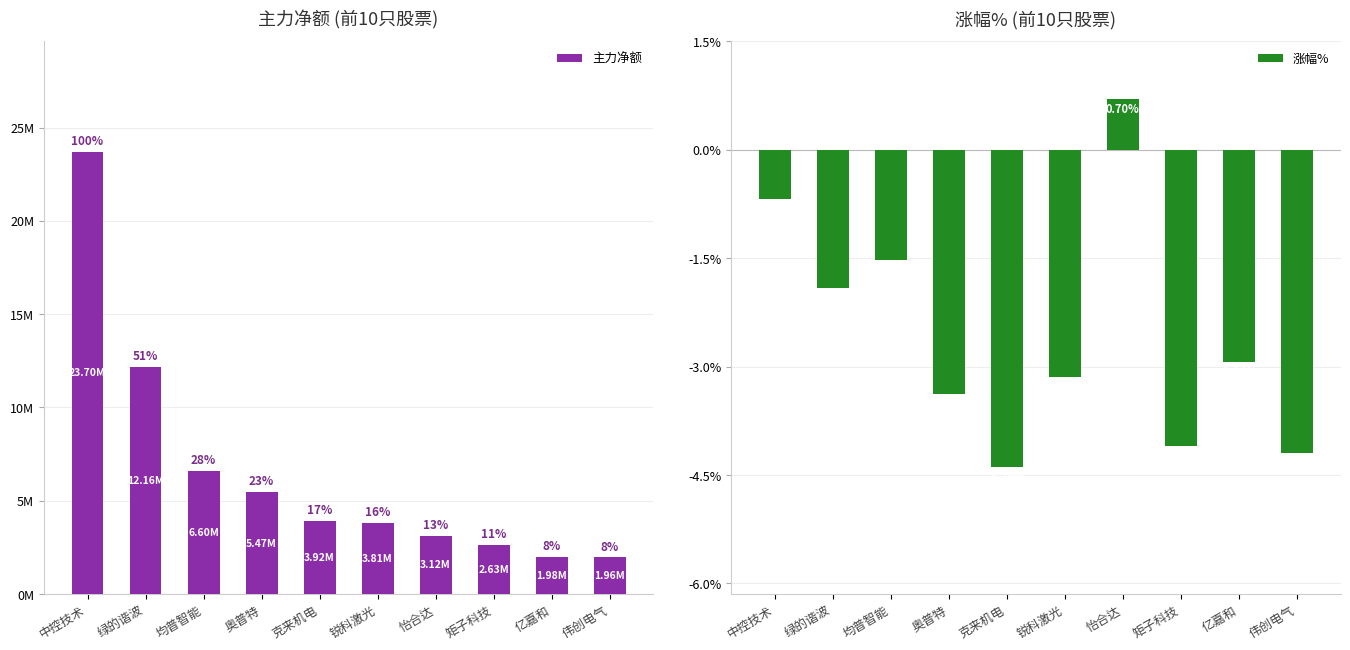

List the series in order of their peak value, lowest first.

涨幅%, 主力净额